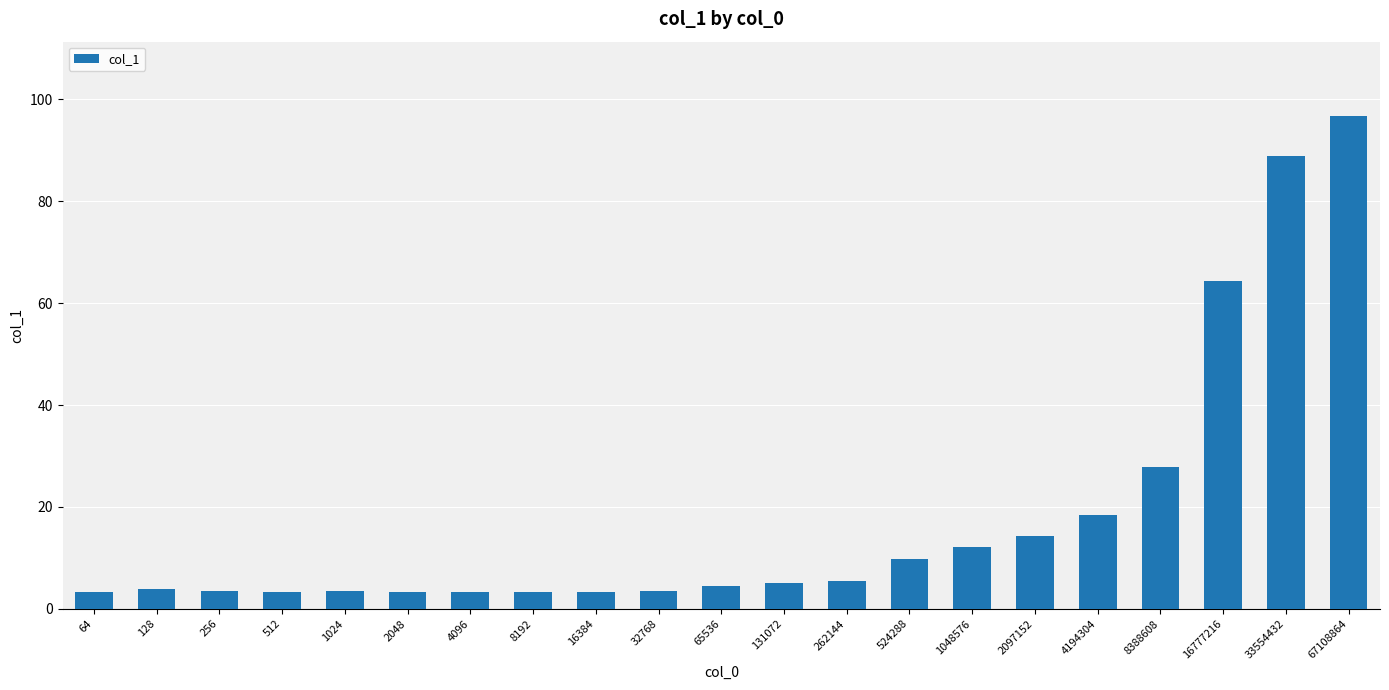

Where is the data nearest to the value 50?

16777216